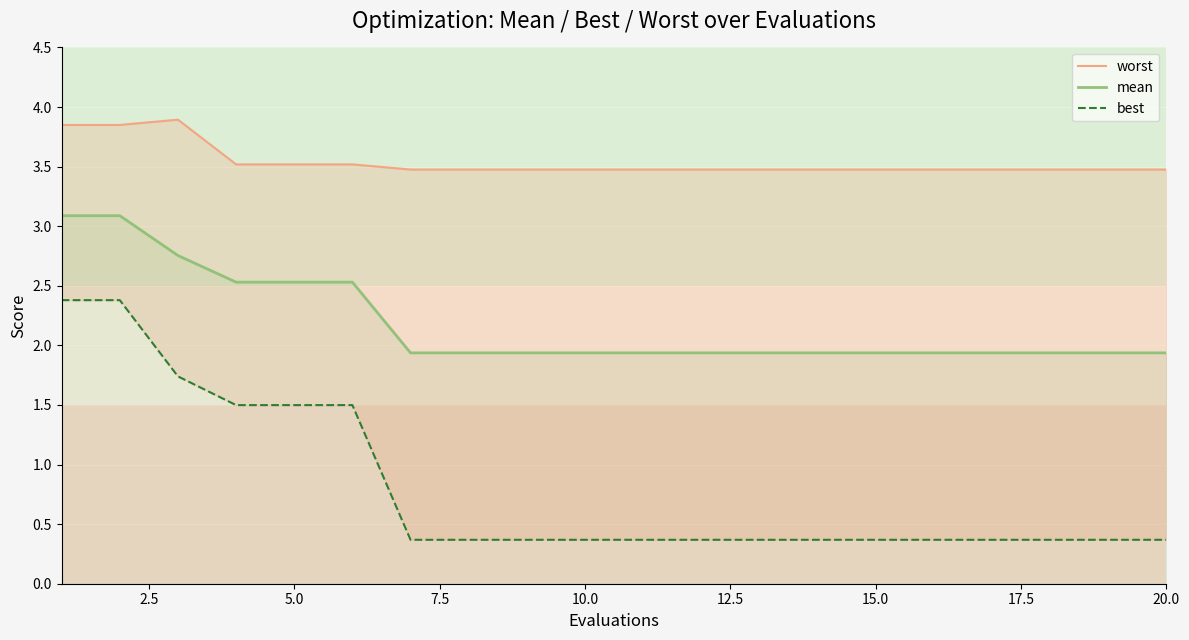

What is the difference between the maximum and minimum values in the best series?

2.0